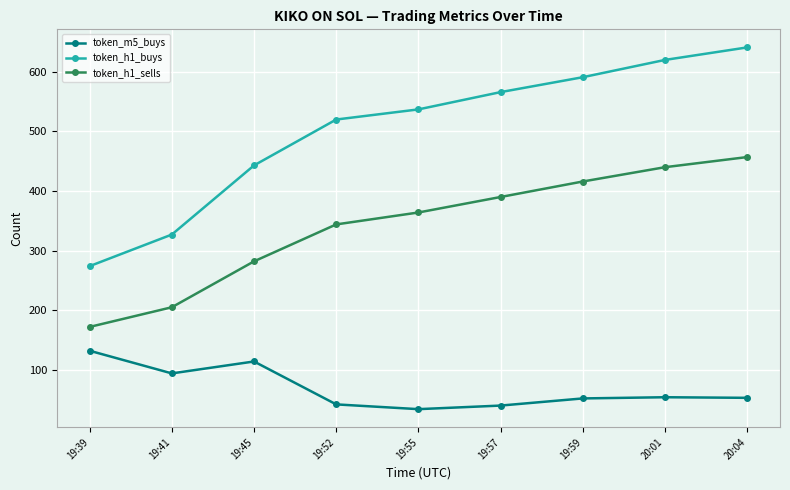

True or false: token_m5_buys and token_h1_buys intersect in this chart.

False